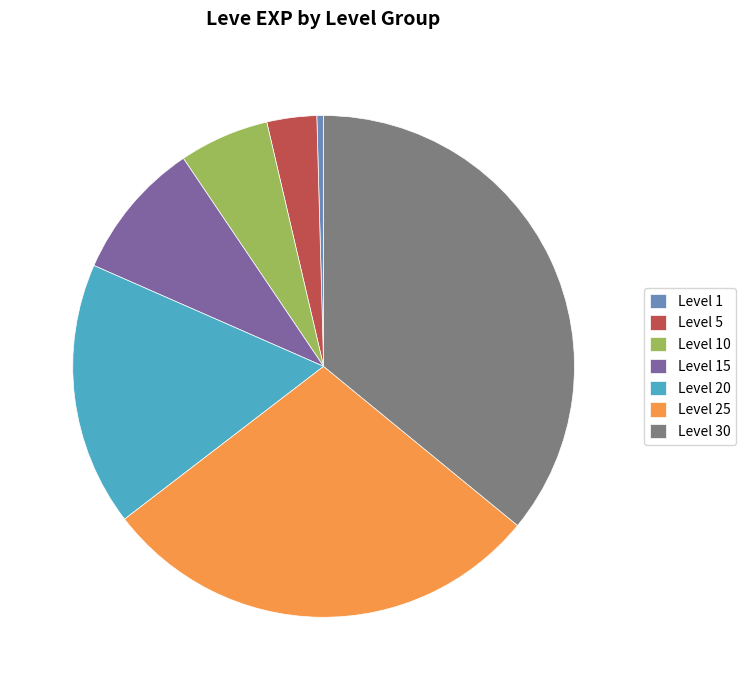

Is there a majority slice in this chart?

No